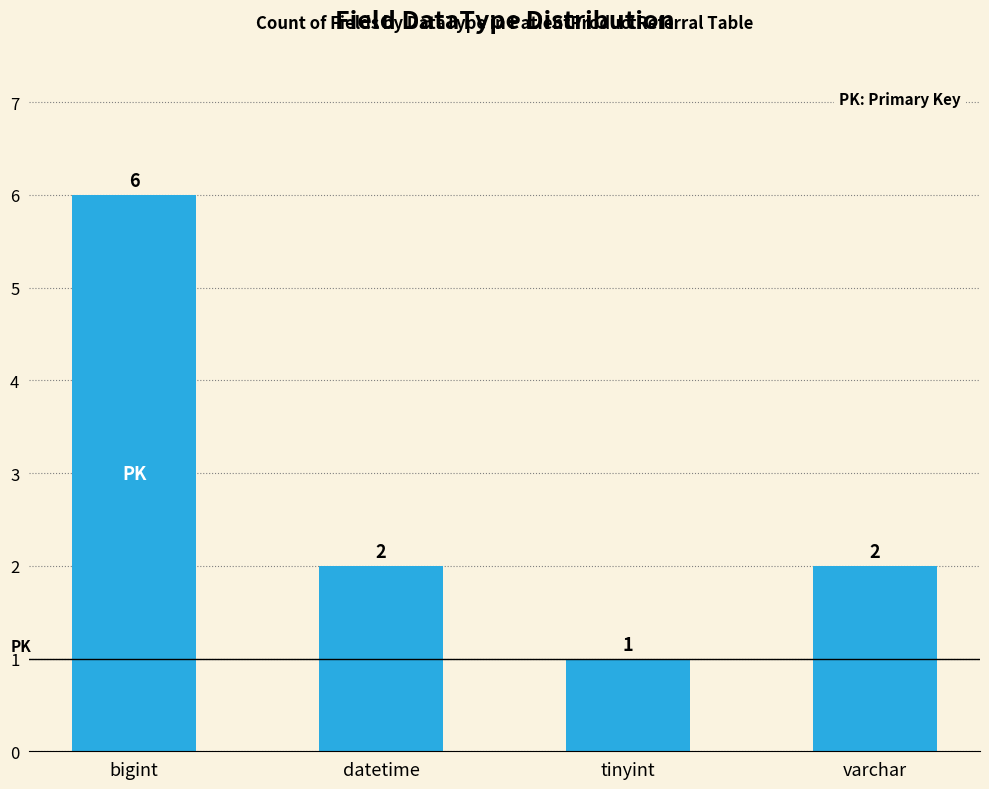

What is the smallest value displayed?

1